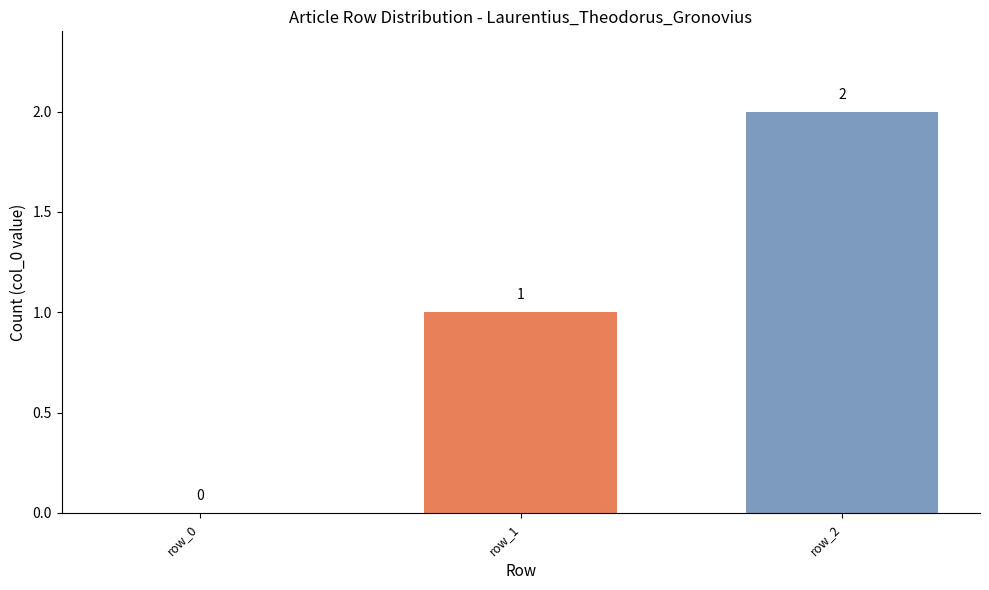

Rank the categories by value from lowest to highest.

row_0, row_1, row_2